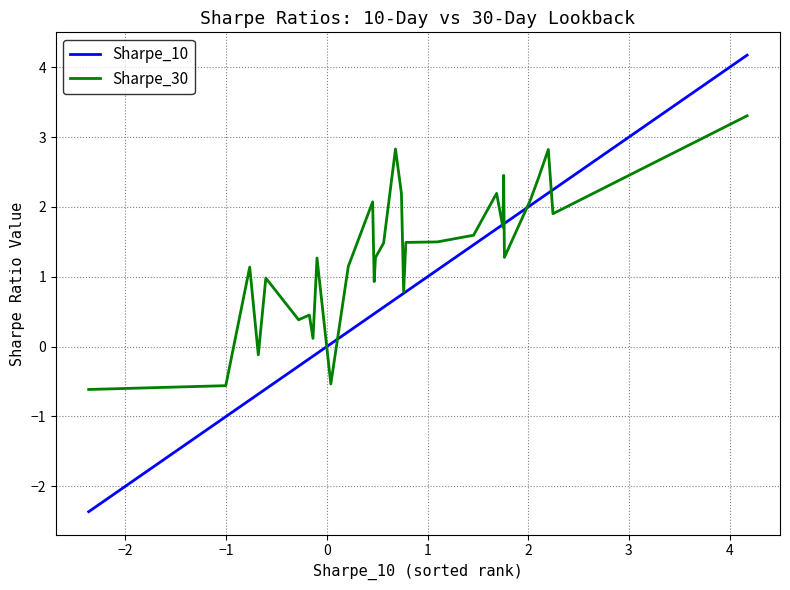

Which series has the largest range (max minus min)?

Sharpe_10